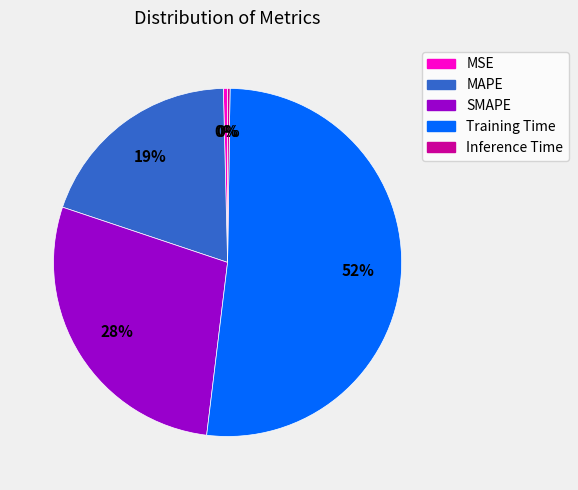

Which slice is the largest?

Training Time